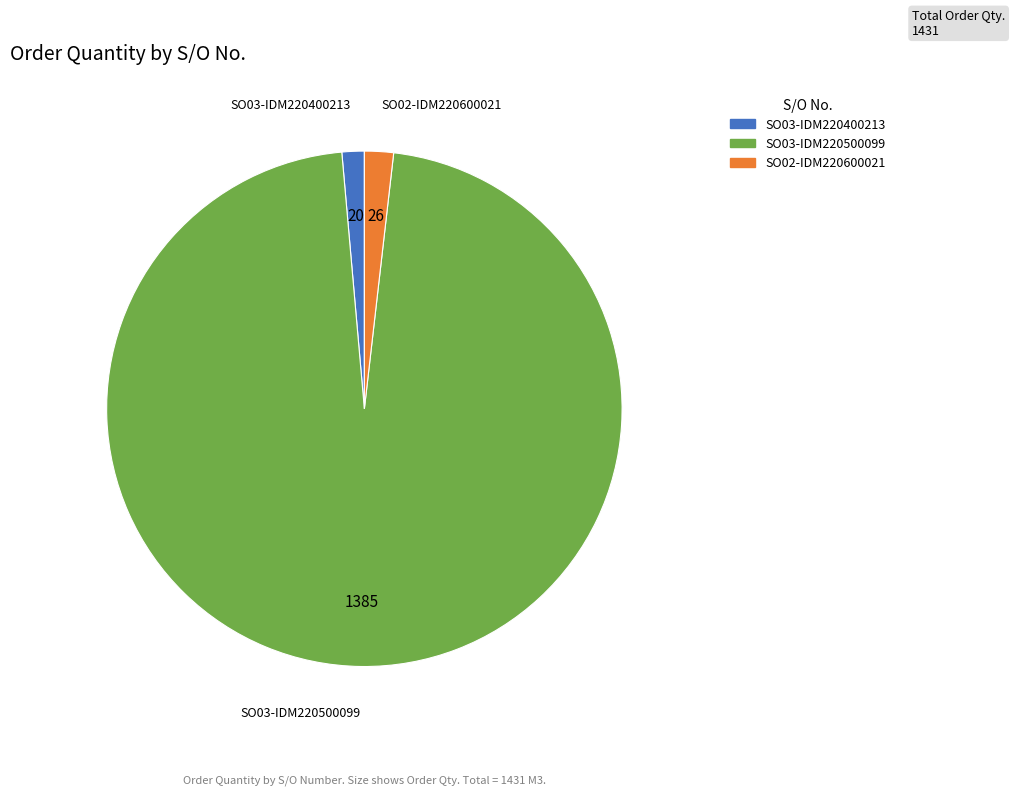

Combined, do SO03-IDM220500099 and SO02-IDM220600021 account for over 50%?

Yes